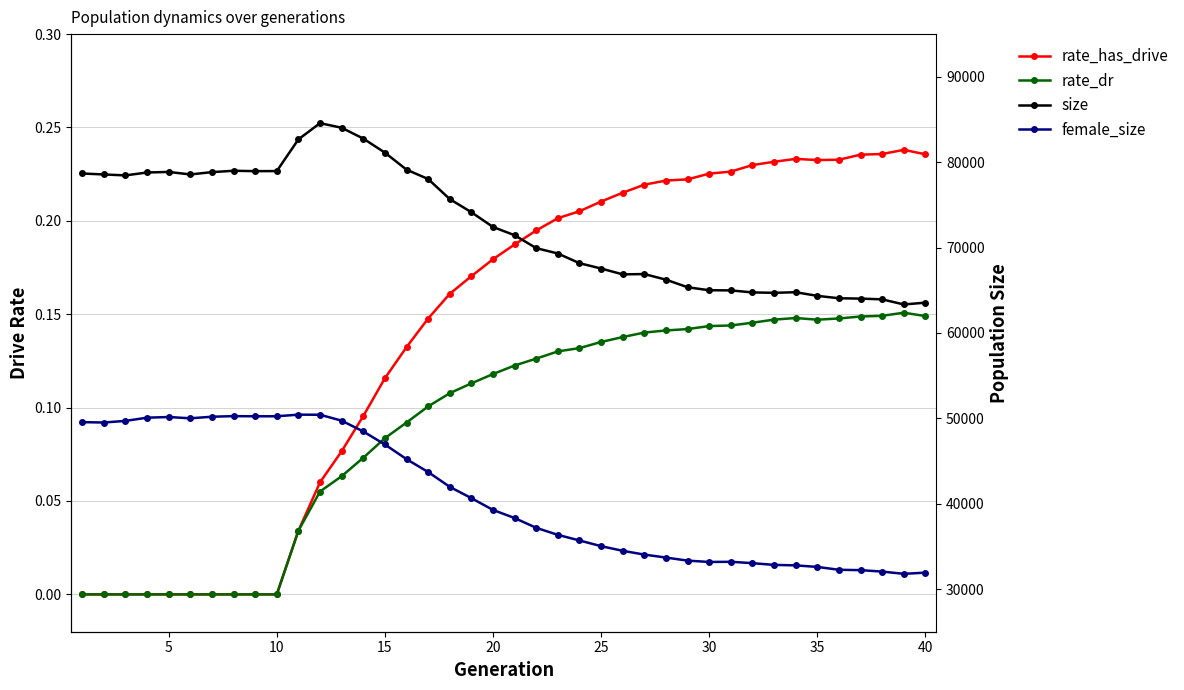

What is the total value across all series at 10?

128148.0